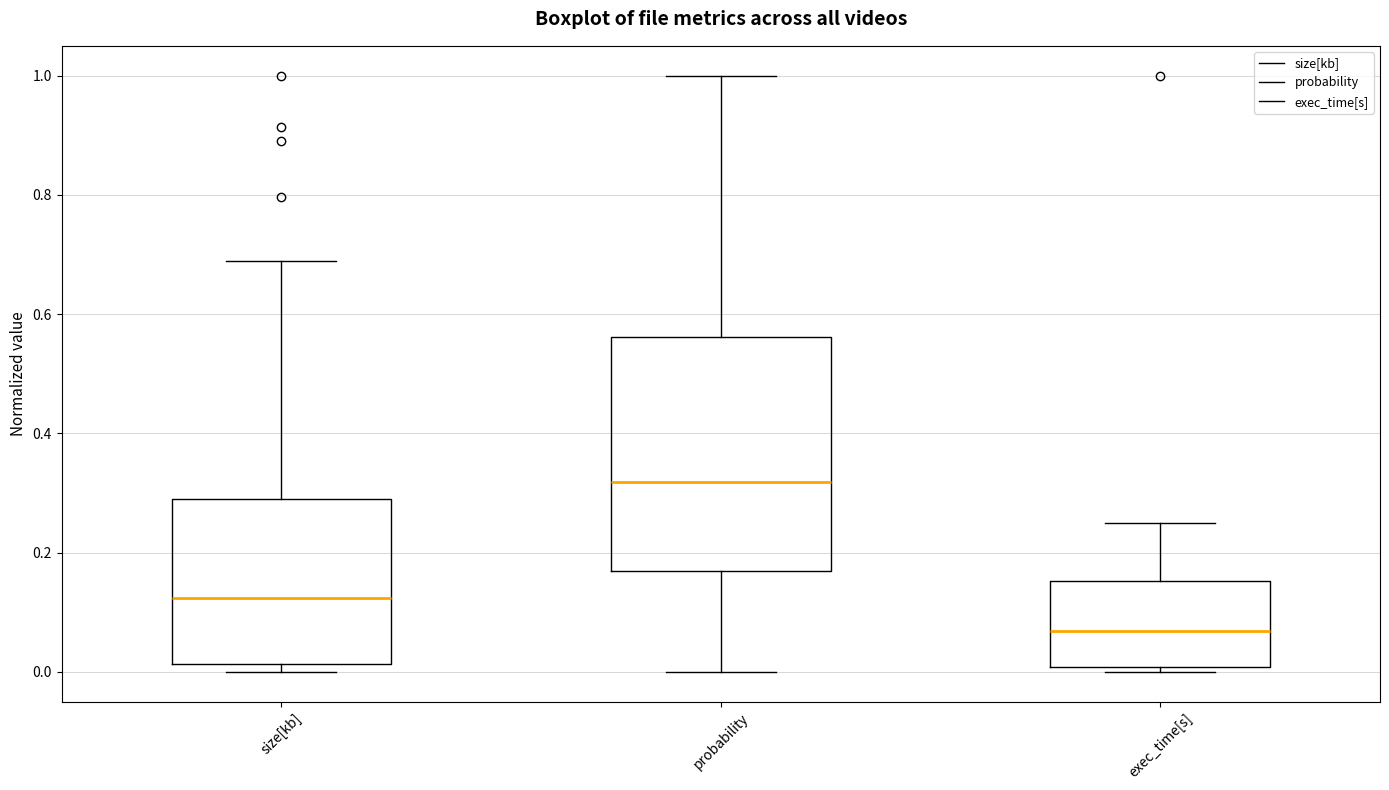

Reading left to right, transcribe this box plot: for each box, give where its median line is, the range the box spans, and where its two whiskers end, as read against the y-axis. The values are not printed on the chart, so give them approximately, as read against the axis.

size[kb]: median 0.12, box 0.02 to 0.28, whiskers 0.00 to 0.68
probability: median 0.32, box 0.16 to 0.56, whiskers 0.00 to 1.00
exec_time[s]: median 0.06, box 0.00 to 0.16, whiskers 0.00 (just below the box's lower edge) to 0.26